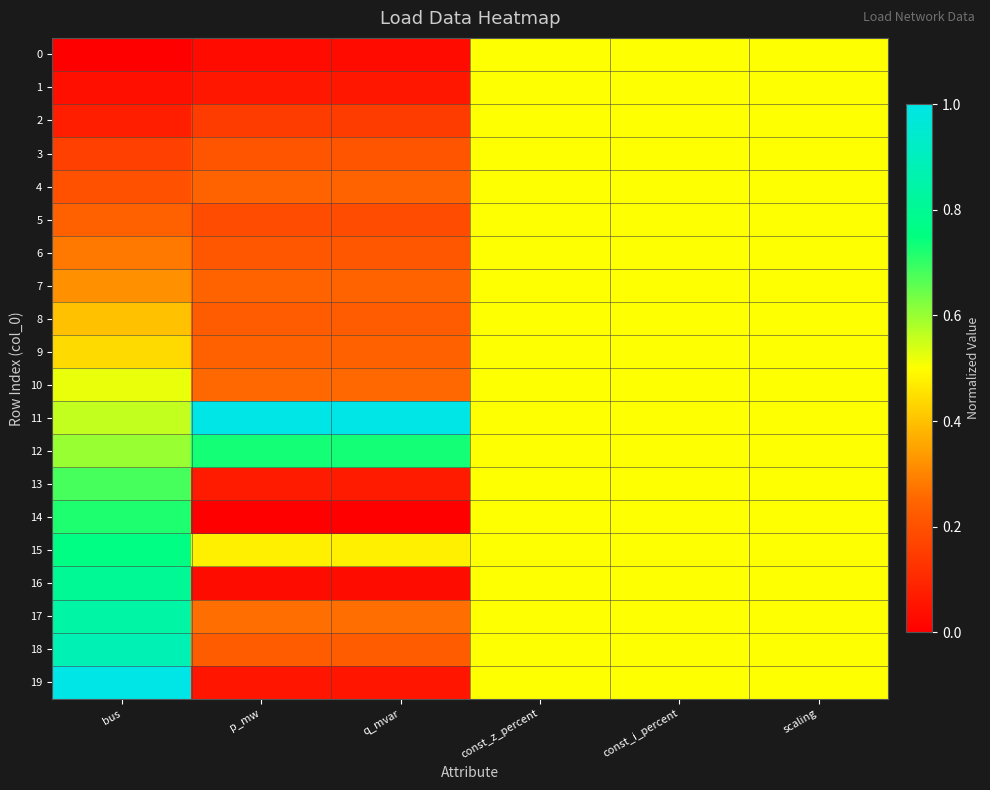

At how many categories does at least one series exceed 0?

6